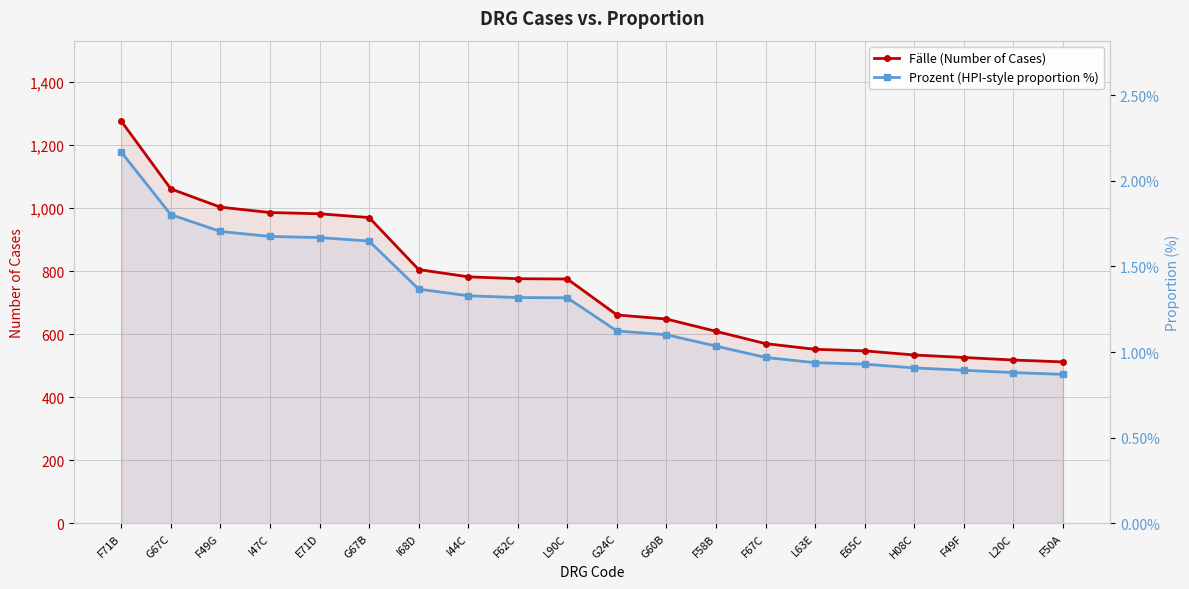

Reading right to left, list all the values displayed in this chart.

Fälle (Number of Cases): 512.0	518.0	526.0	534.0	547.0	552.0	570.0	609.0	648.0	661.0	775.0	776.0	782.0	805.0	970.0	982.0	986.0	1003.0	1061.0	1276.0
Prozent (HPI-style proportion %): 0.9	0.9	0.9	0.9	0.9	0.9	1.0	1.0	1.1	1.1	1.3	1.3	1.3	1.4	1.6	1.7	1.7	1.7	1.8	2.2